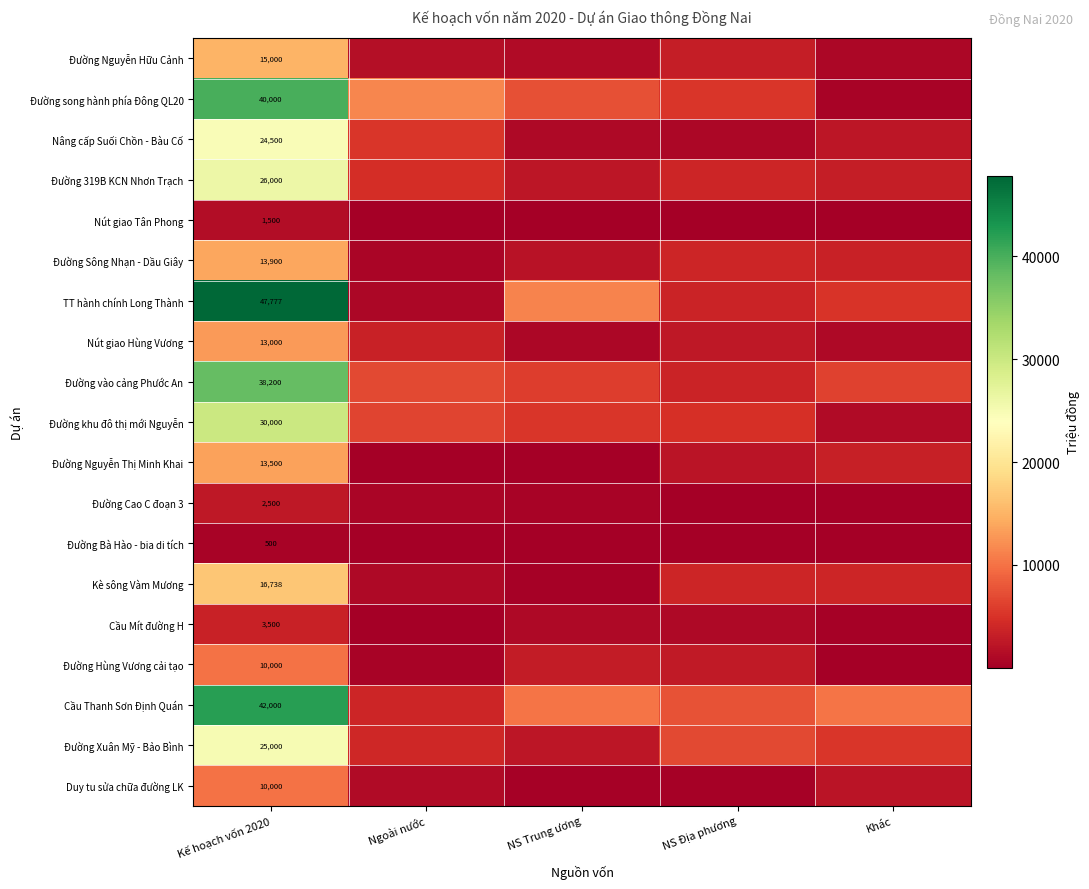

At which label does Đường Hùng Vương cải tạo reach its peak?

Kế hoạch vốn 2020